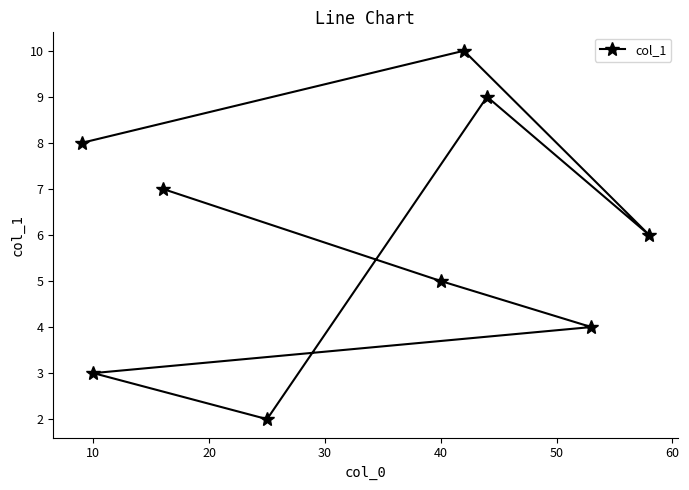

What is the sum of all values?

54